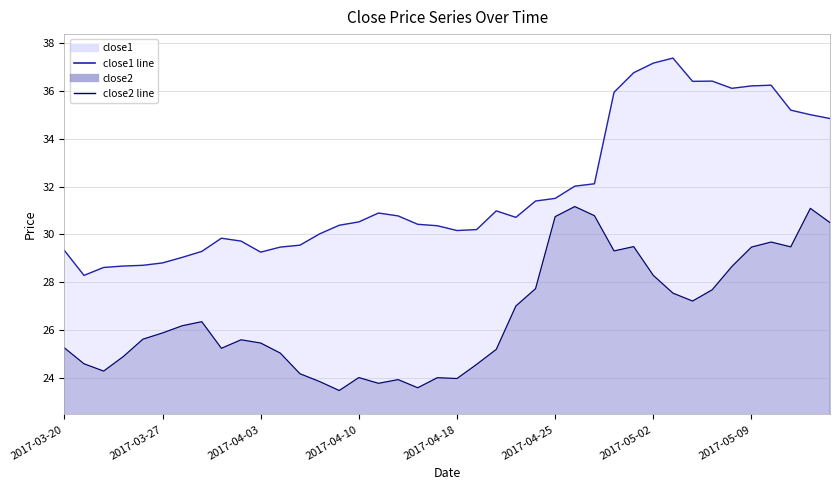

True or false: close2 and close1 intersect in this chart.

False